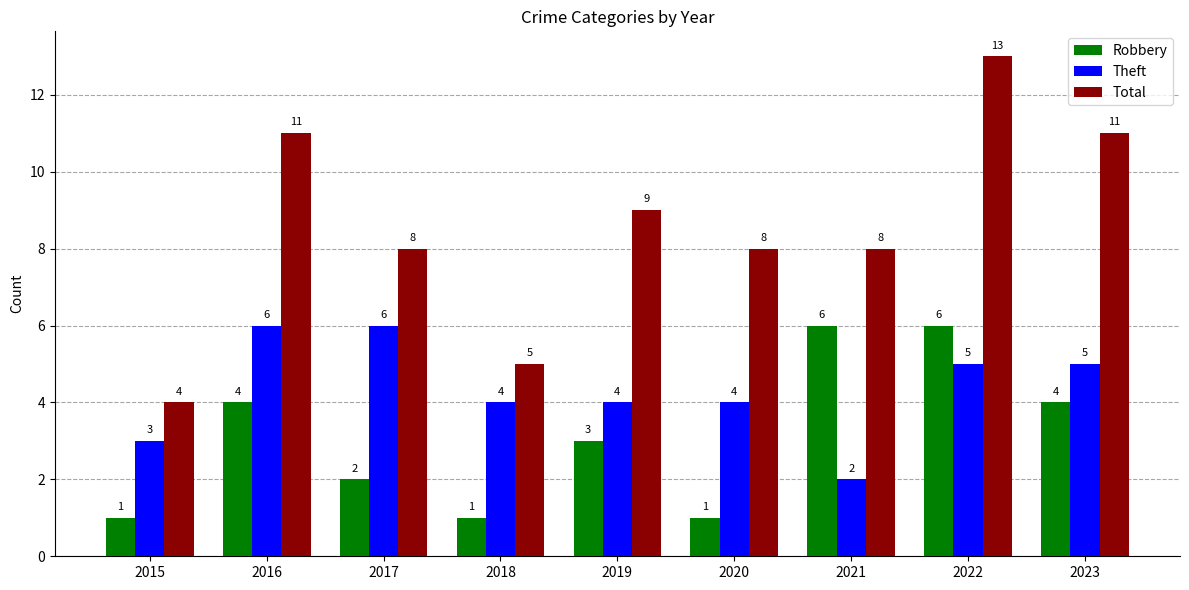

Reading left to right, what are all the values shown in this chart?

Robbery: 1	4	2	1	3	1	6	6	4
Theft: 3	6	6	4	4	4	2	5	5
Total: 4	11	8	5	9	8	8	13	11